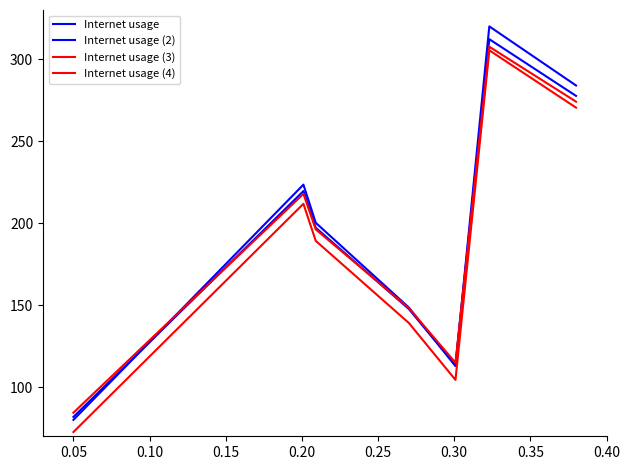

How many lines are shown in the chart?

4